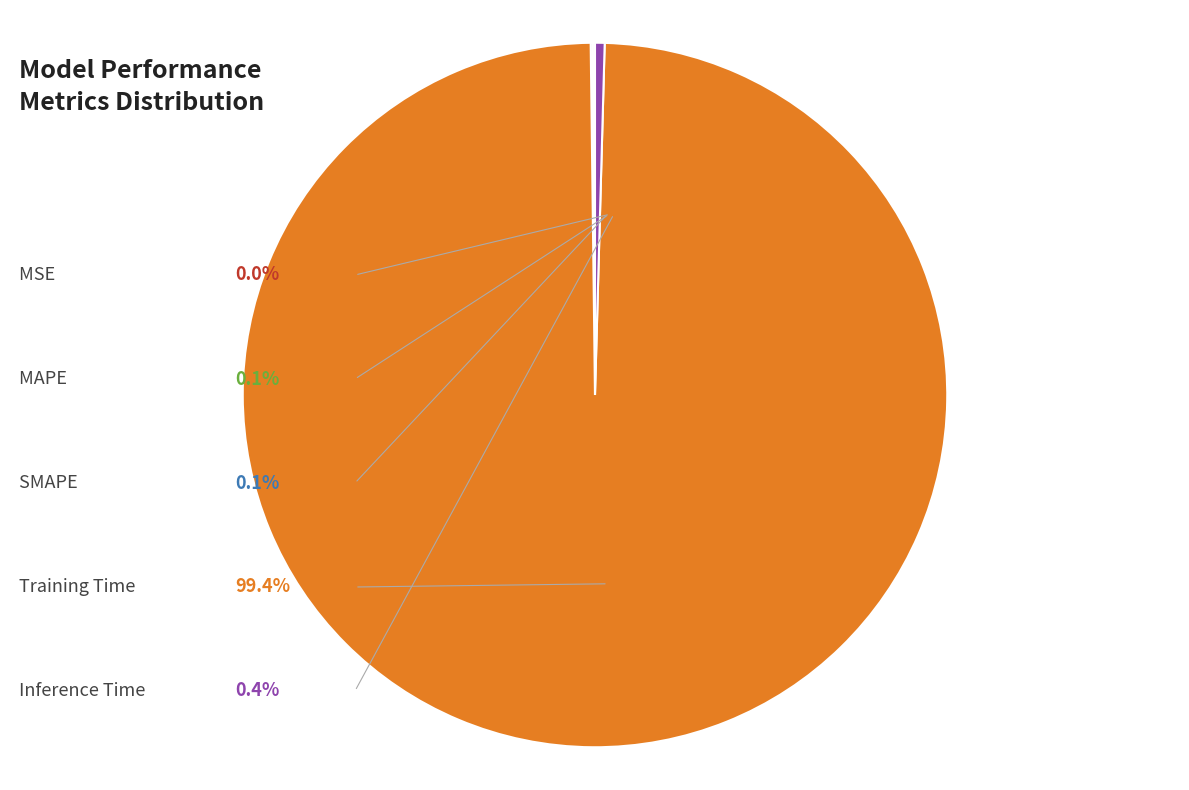

Is there a majority slice in this chart?

Yes